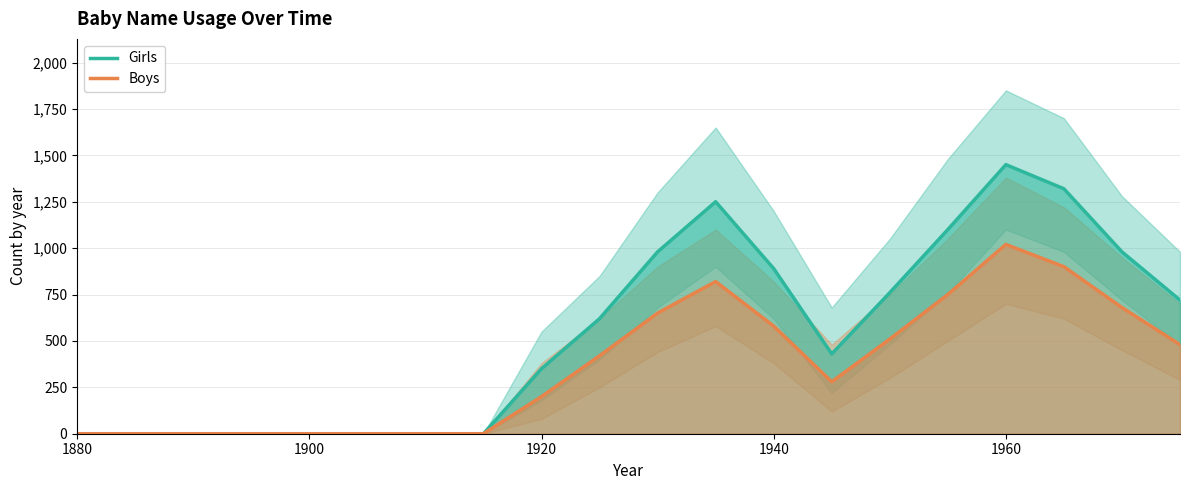

The value of Boys at 1940 is 1023. True or false?

False